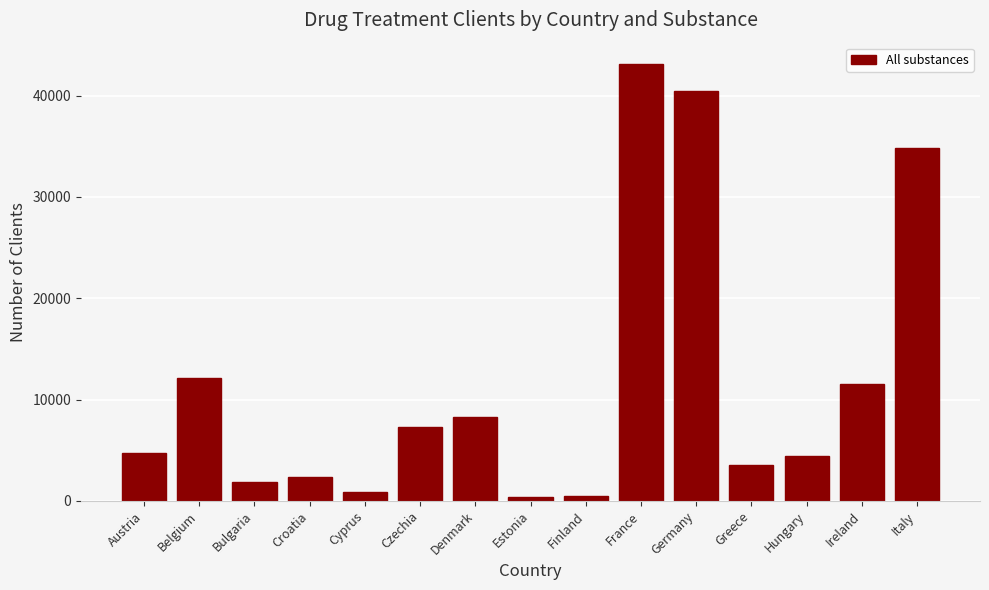

What is the value of the 6th bar from the left?

7283